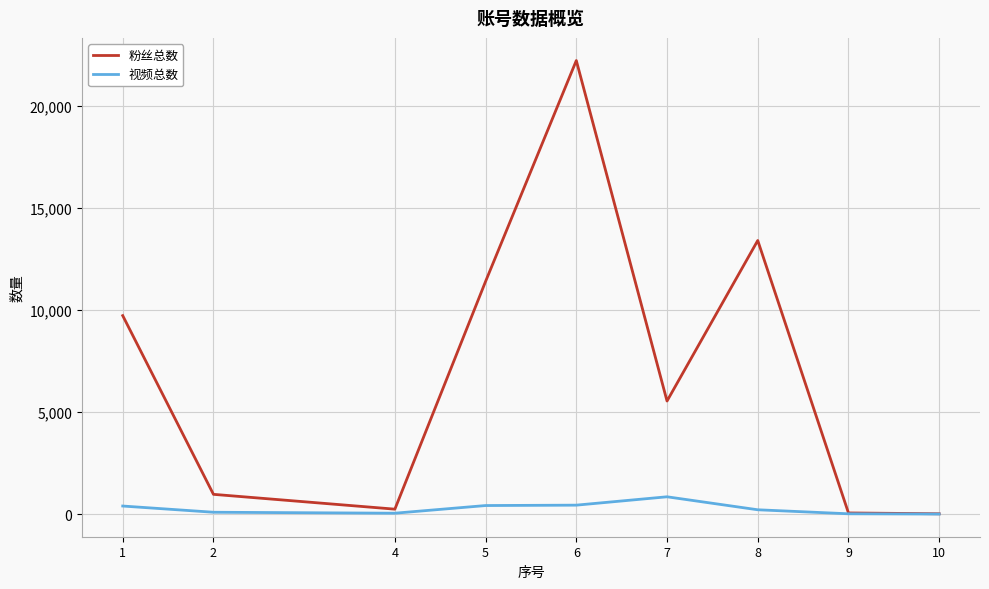

Where is the first local minimum for 粉丝总数?

4